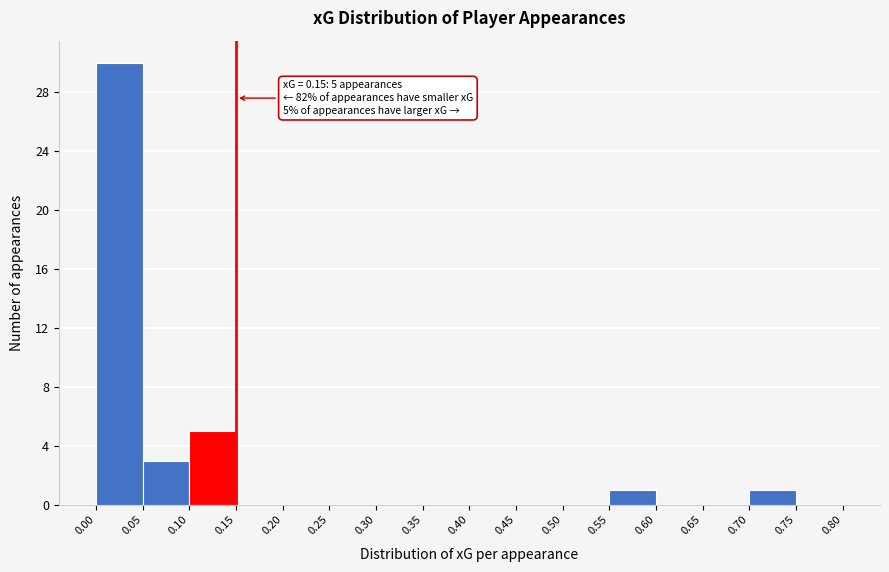

Over which range of the x-axis is the bar tallest?

0.00 to 0.05